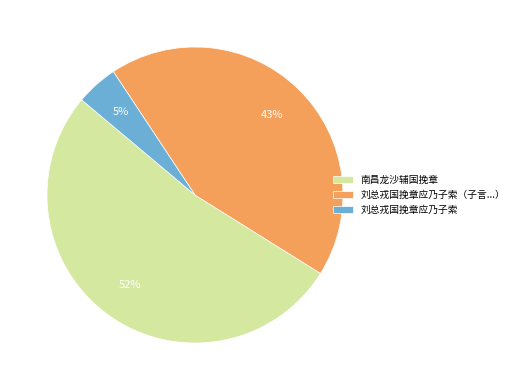

What is the ratio of the value at 南昌龙沙辅国挽章 to the value at 刘总戎国挽章应乃子索（子言...）?

1.2